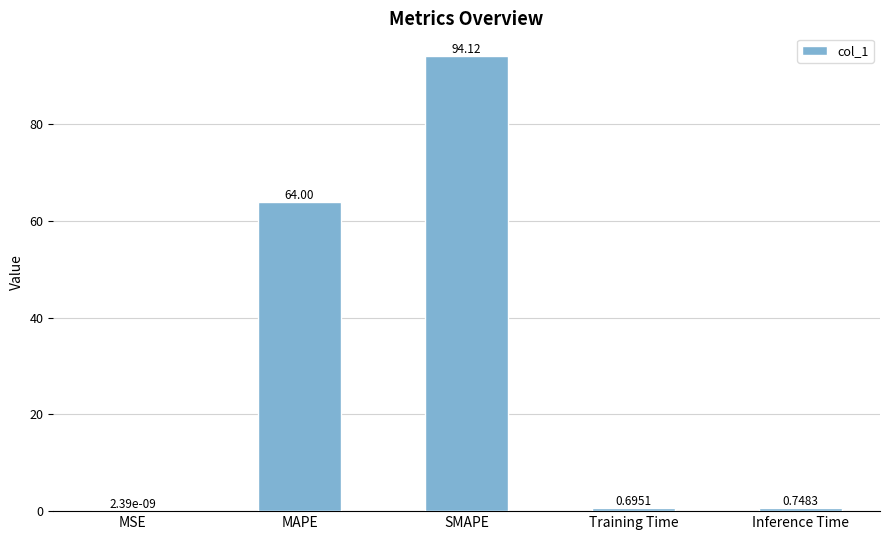

What is the change in value from MSE to MAPE?

+64.0